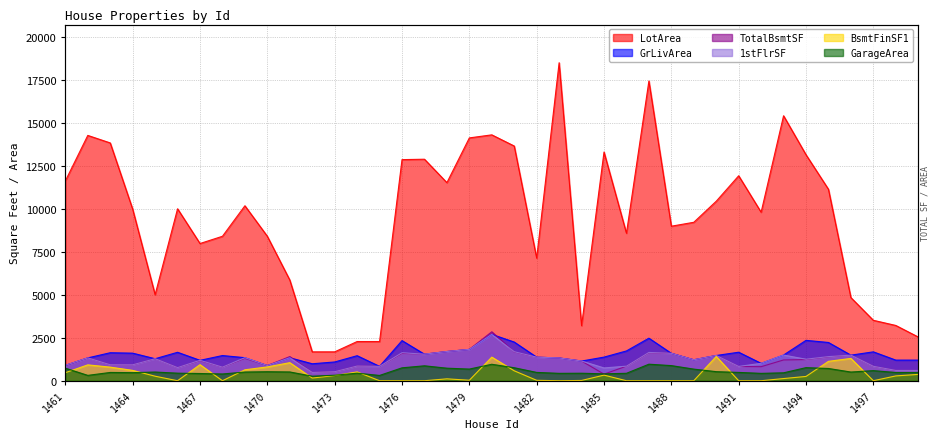

The GarageArea series shows 730 at 1478. True or false?

True